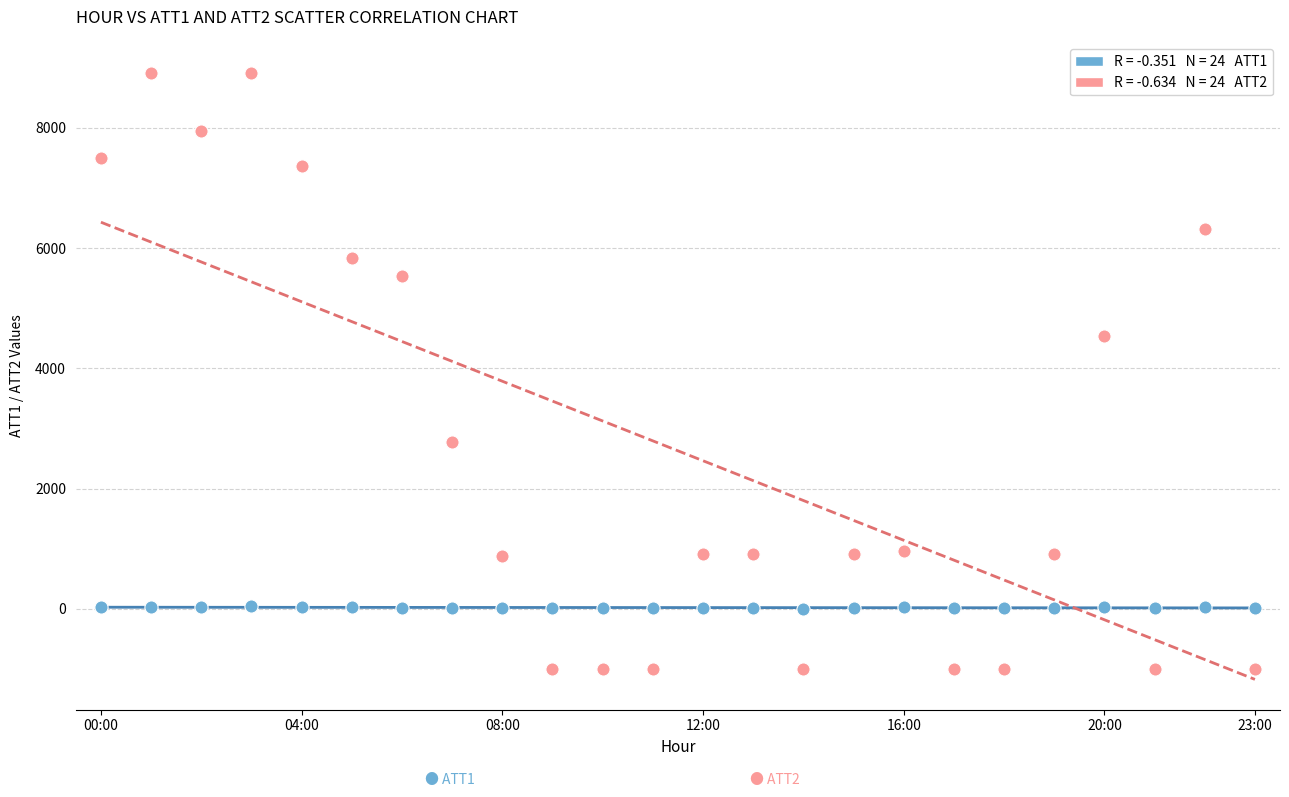

Across all series, what Y value is closest to 3959?

4535.4